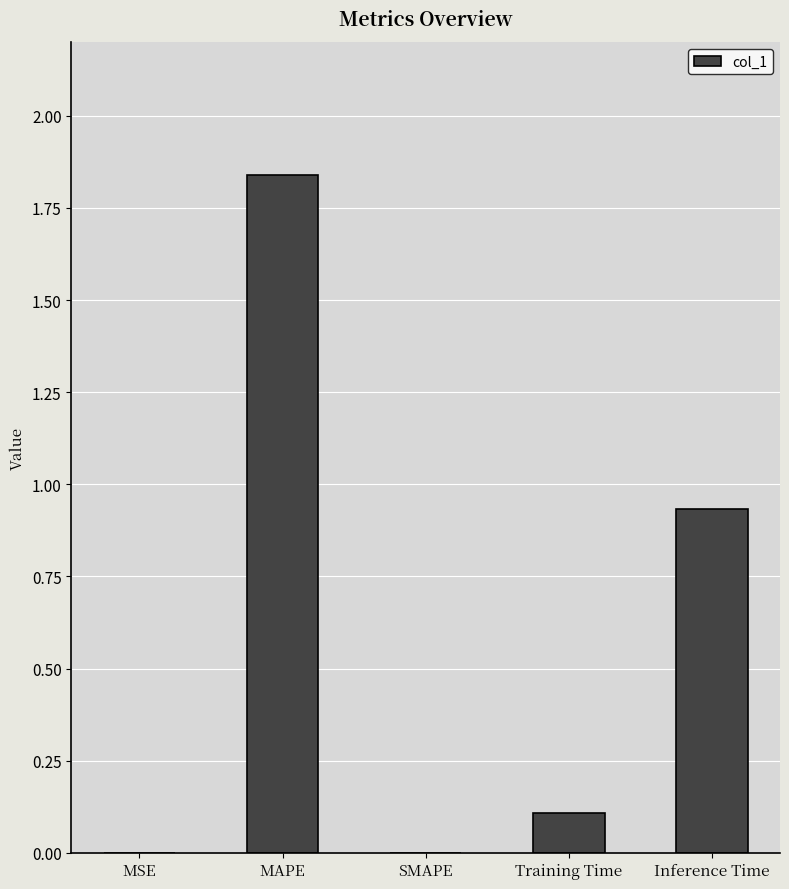

What is the sum of the values at Training Time and Inference Time?

1.0